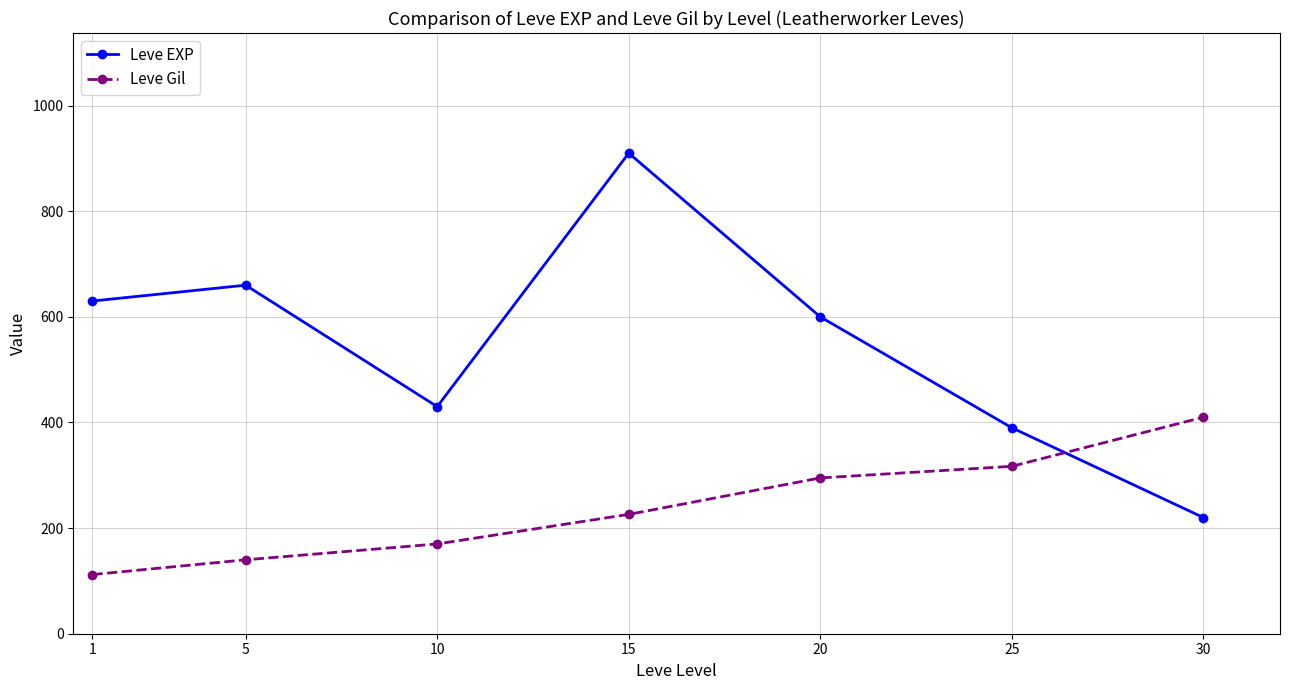

What is the lowest value of the Leve Gil series?

112